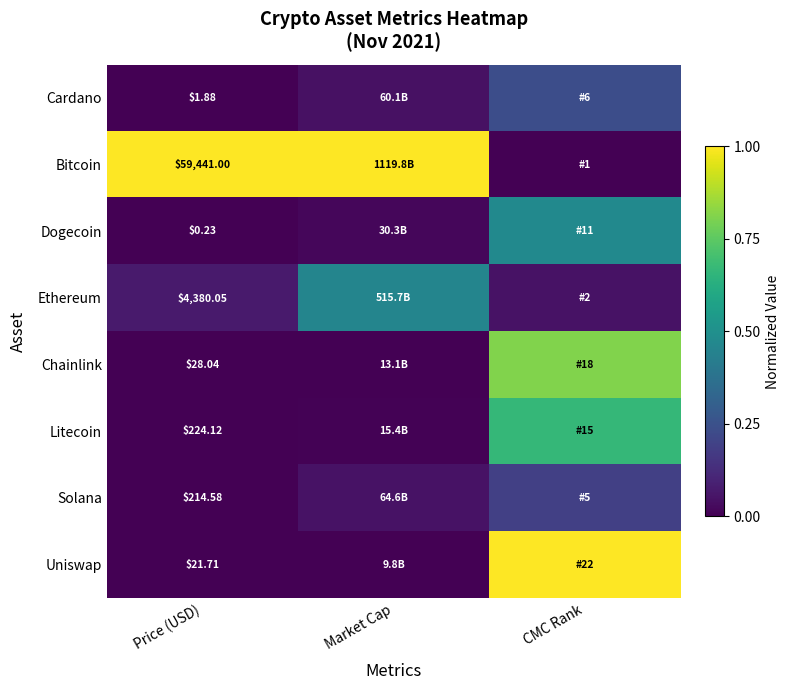

At which category is the sum across all series the highest?

CMC Rank